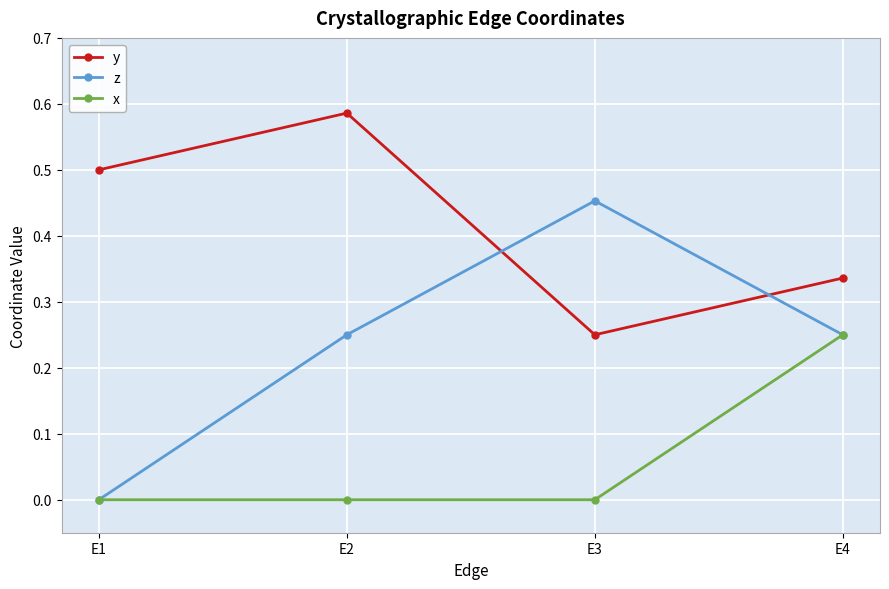

Where is the first local maximum for y?

E2